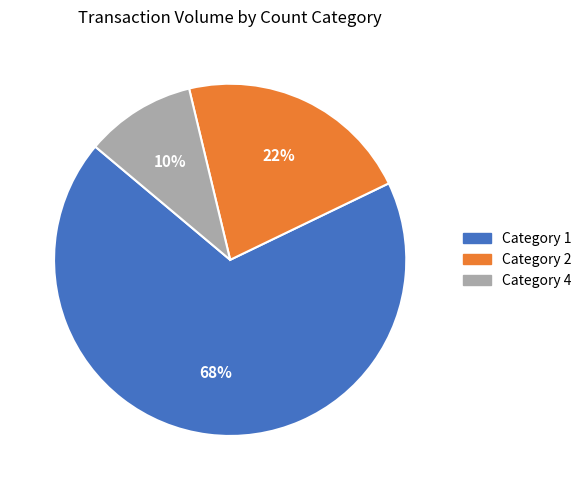

Is there any slice that represents more than half of the pie?

Yes